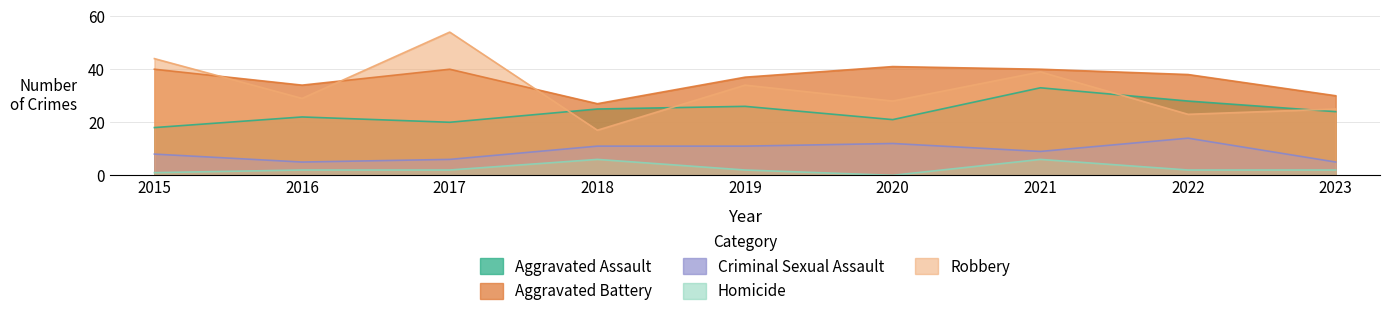

Is the value of Criminal Sexual Assault at 2016 greater than the value of Aggravated Assault at 2021?

No